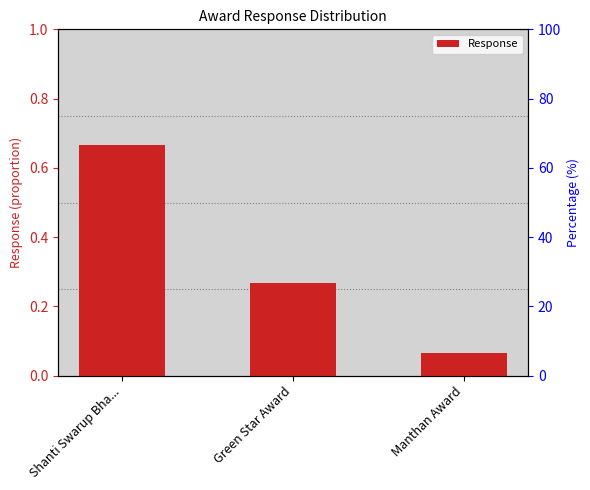

At which category does the chart reach its minimum across all series?

Manthan Award